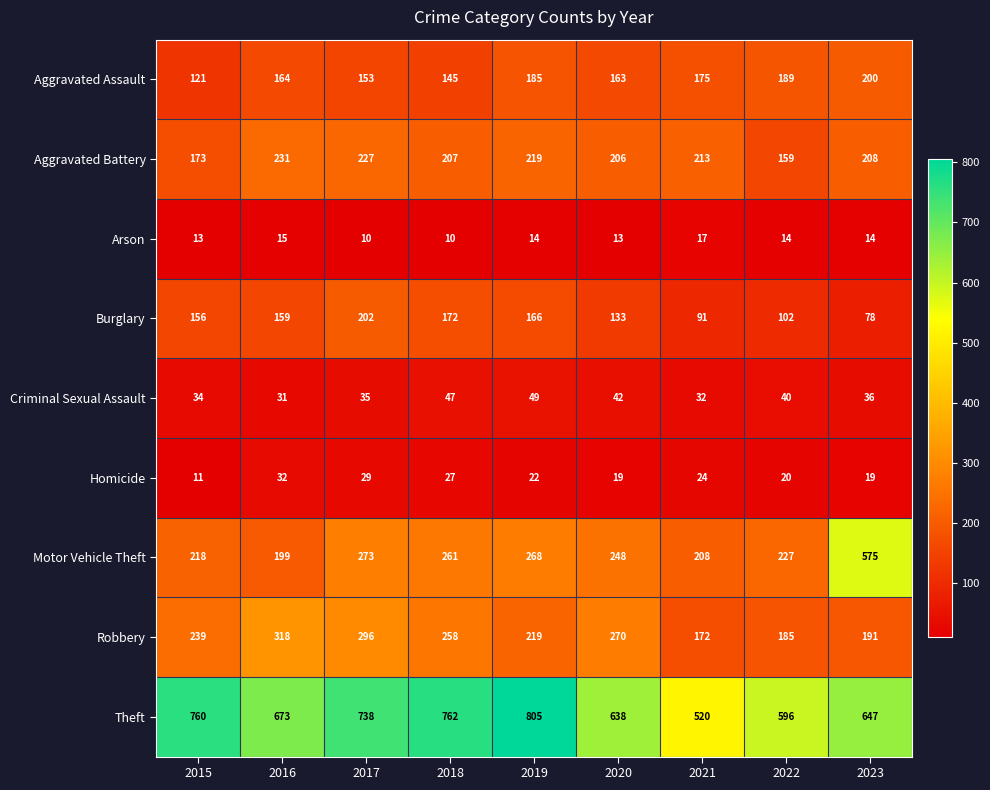

Between 2016 and 2017, which series saw the biggest shift?

Motor Vehicle Theft